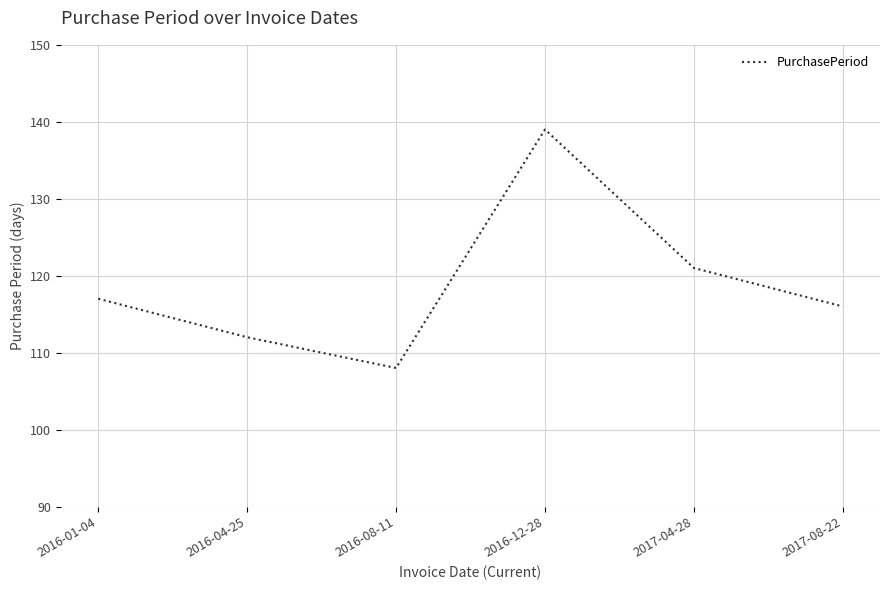

What is the ratio of the value at 2017-04-28 to the value at 2016-08-11?

1.1